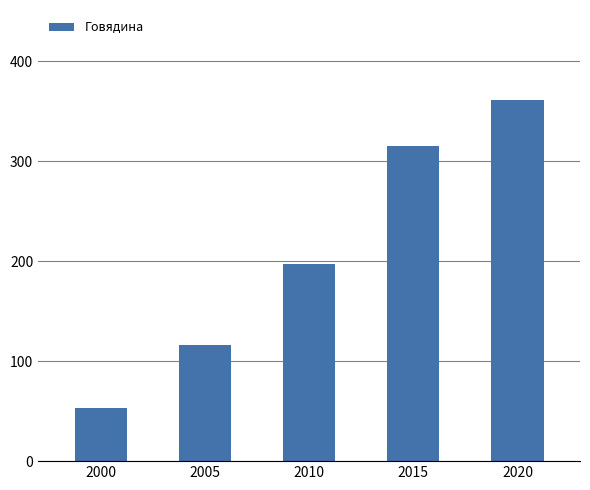

Reading right to left, list all the values displayed in this chart.

361.0	314.9	197.6	115.8	52.7